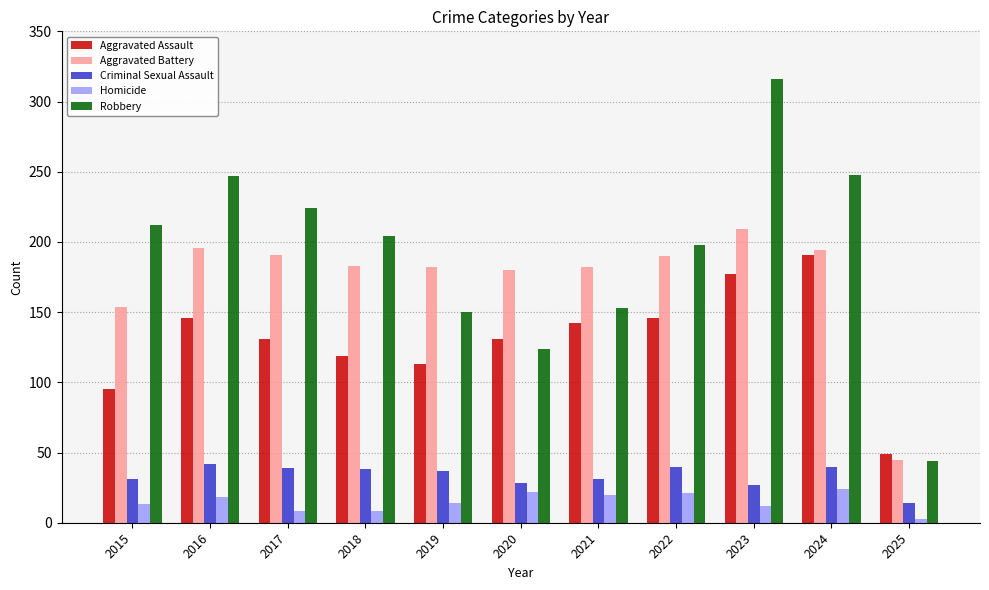

What is the sum of the Aggravated Assault values at 2022 and 2017?

277